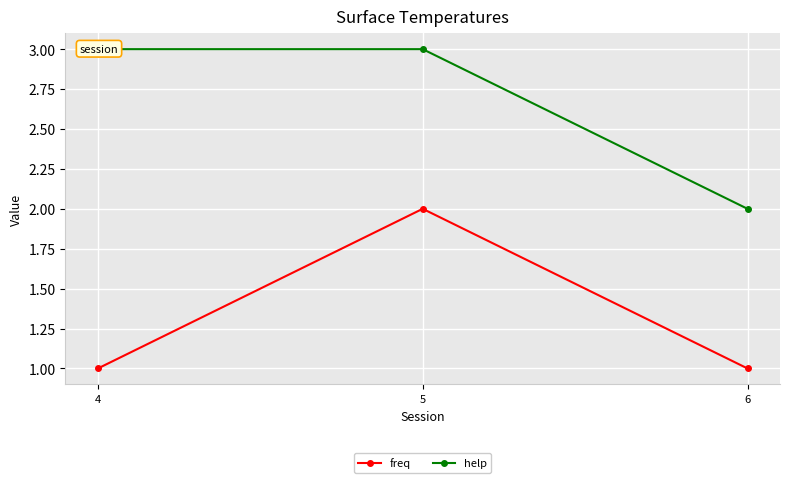

How many data points in help are less than 3?

1